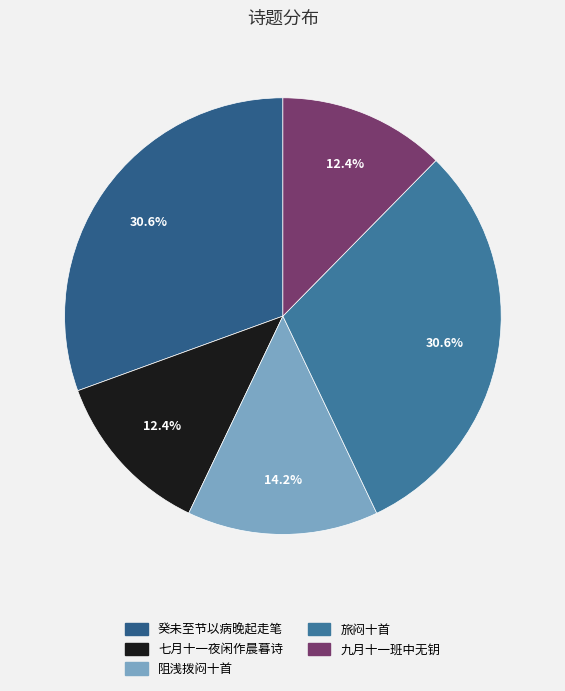

What is the smallest slice in the pie chart?

七月十一夜闲作晨暮诗遣闷十首 其一